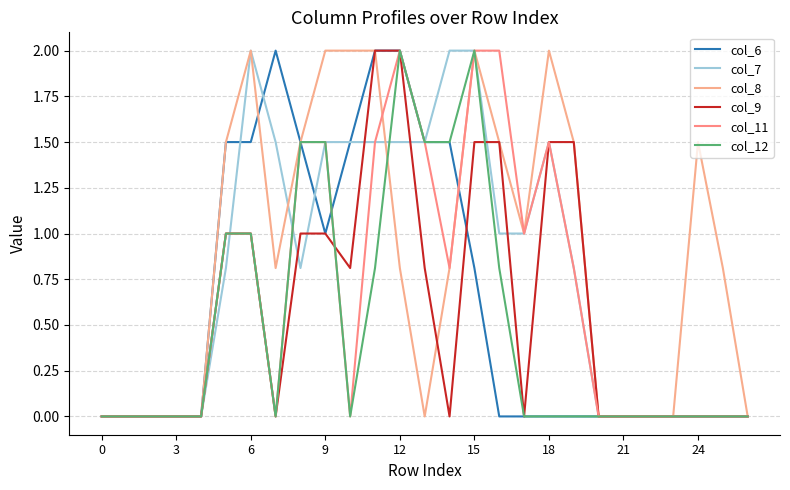

Does the chart have visible grid lines?

Yes